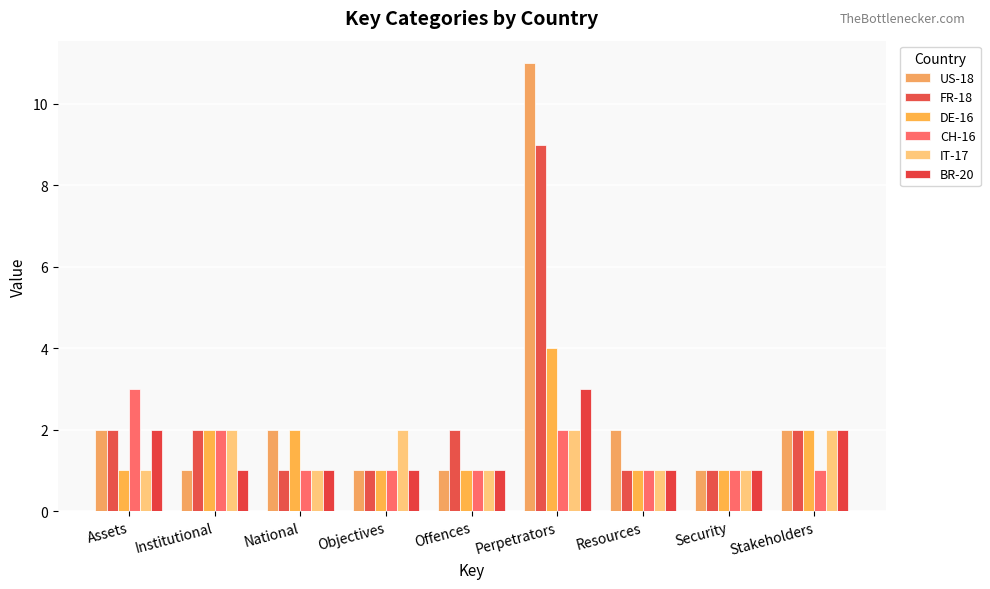

Is it true that CH-16 equals 2 at Institutional?

True